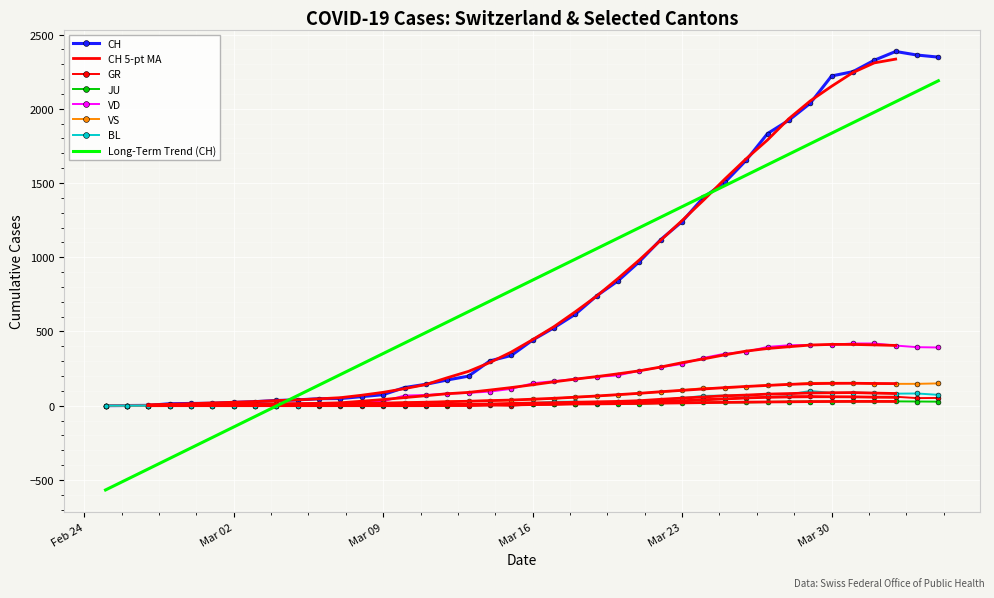

What is the difference between the maximum and minimum values in the CH series?

2386.0